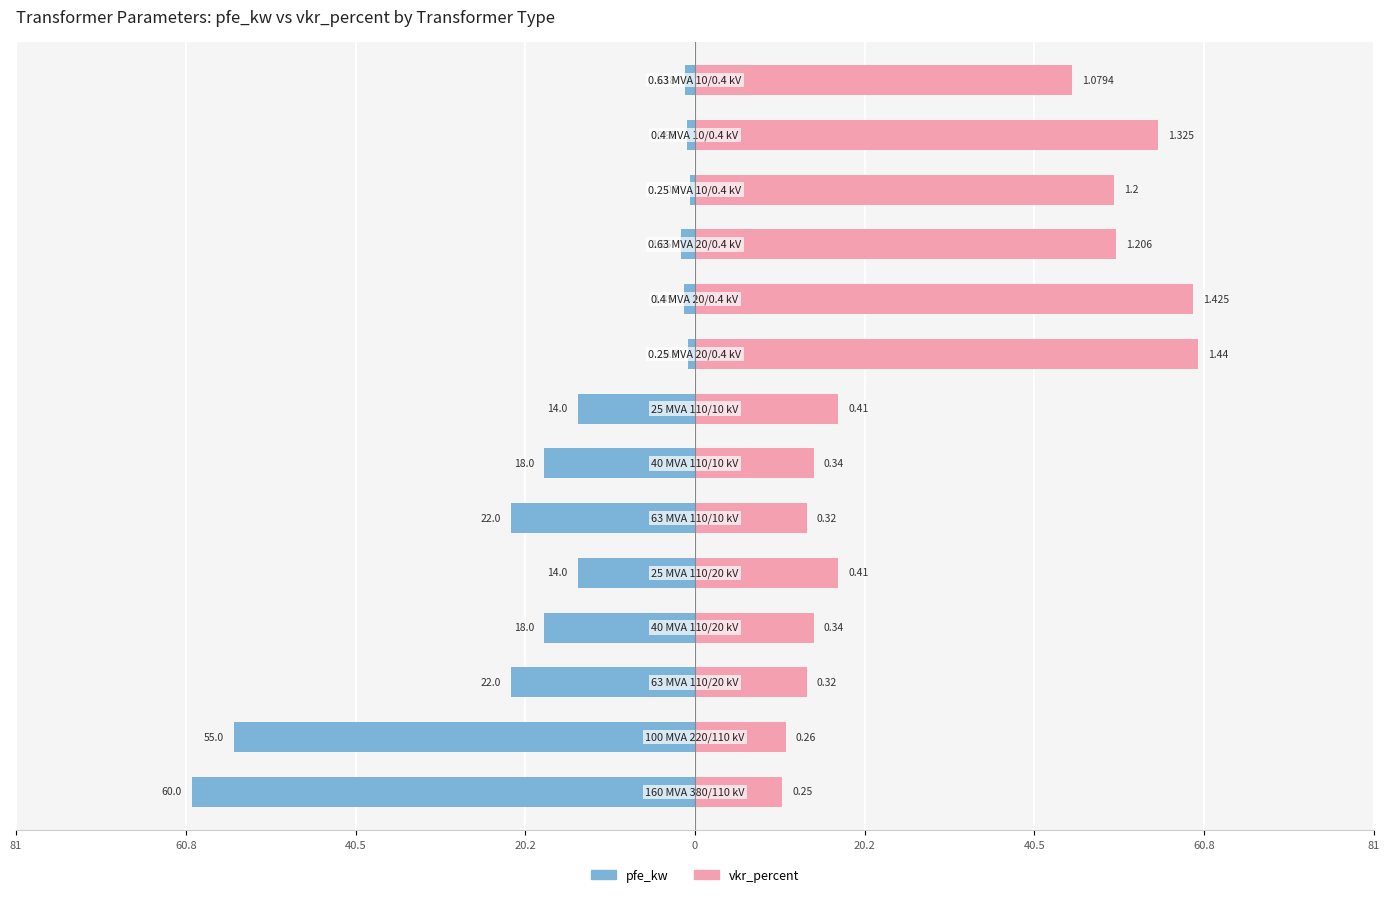

The value of pfe_kw at 10 is -1.1. True or false?

False